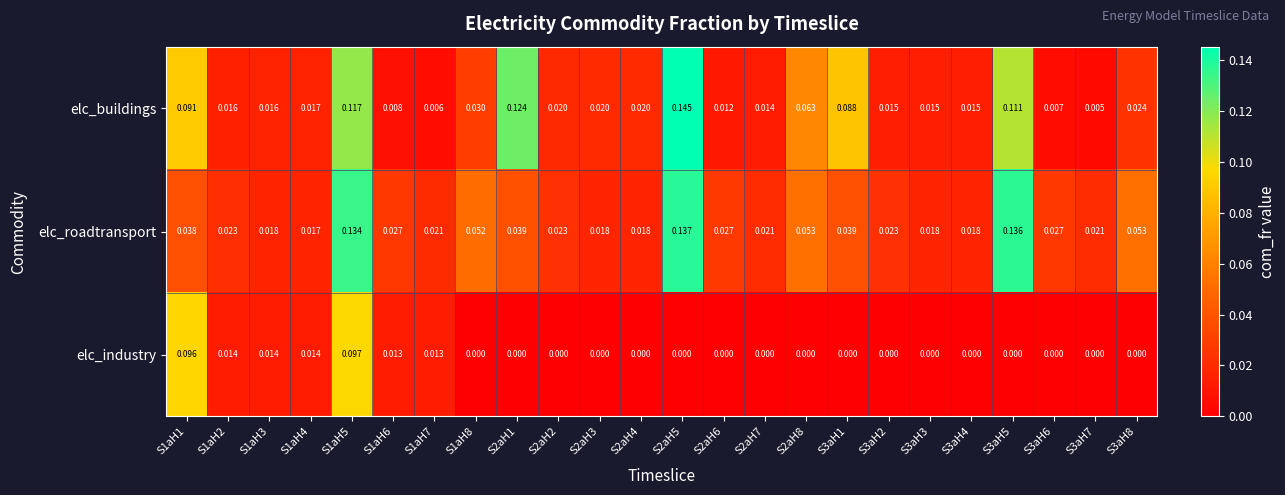

Count the number of data series in this chart.

3